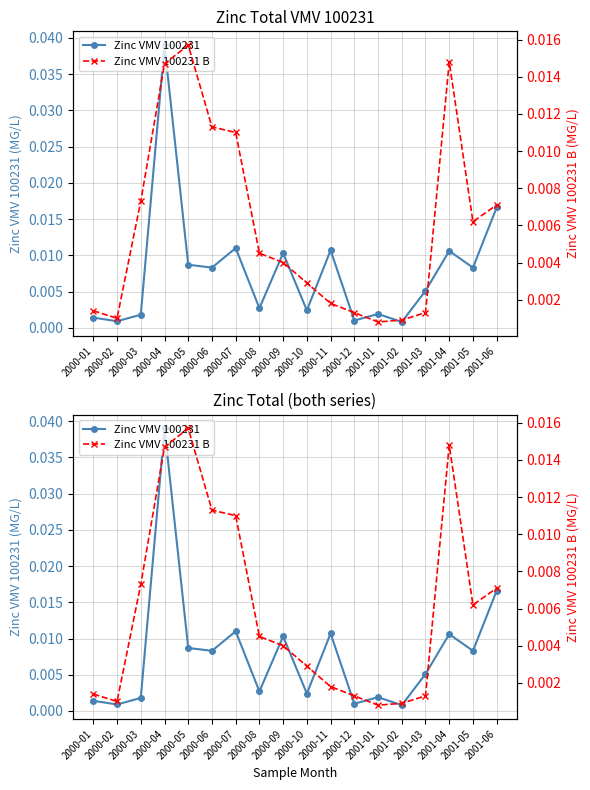

In Zinc VMV 100231 B, how many points are higher than both neighbors (excluding endpoints)?

2